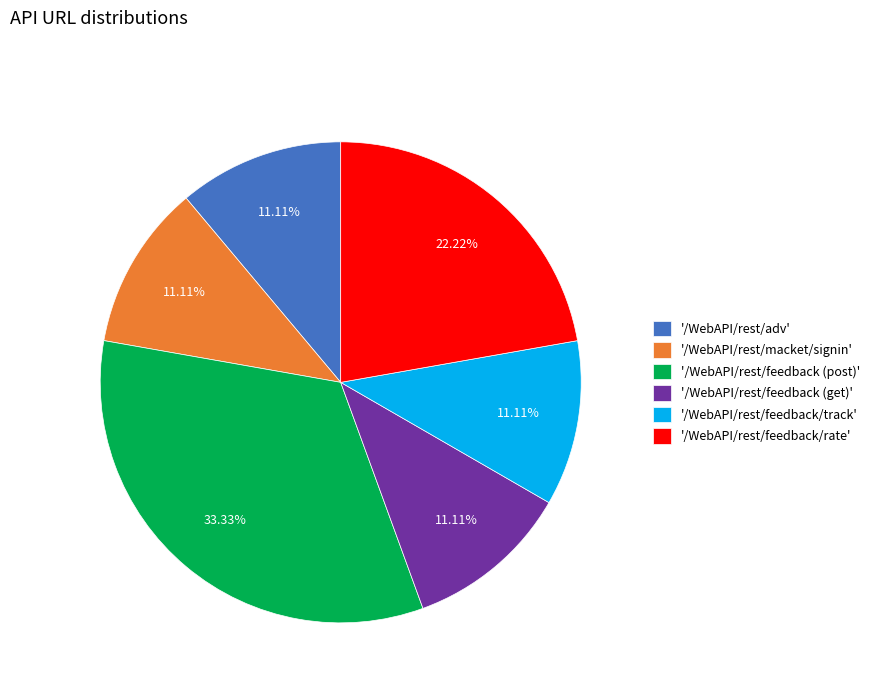

Which category has the biggest portion of the pie?

'/WebAPI/rest/feedback (post)'